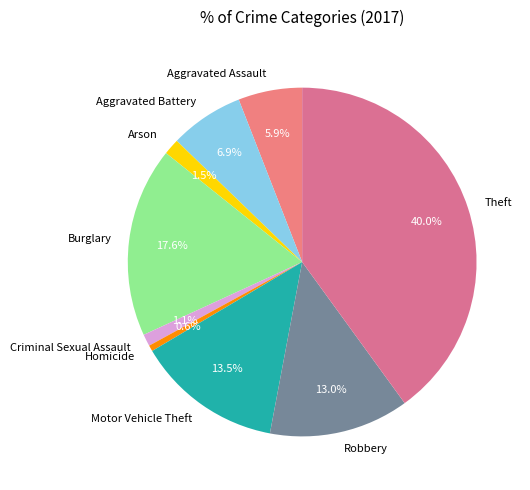

Does any single category account for the majority?

No